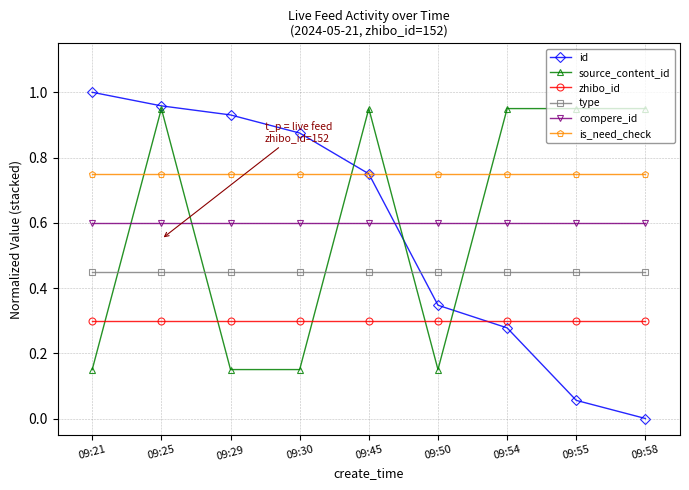

True or false: id has more than 1 points higher than both neighbors.

False